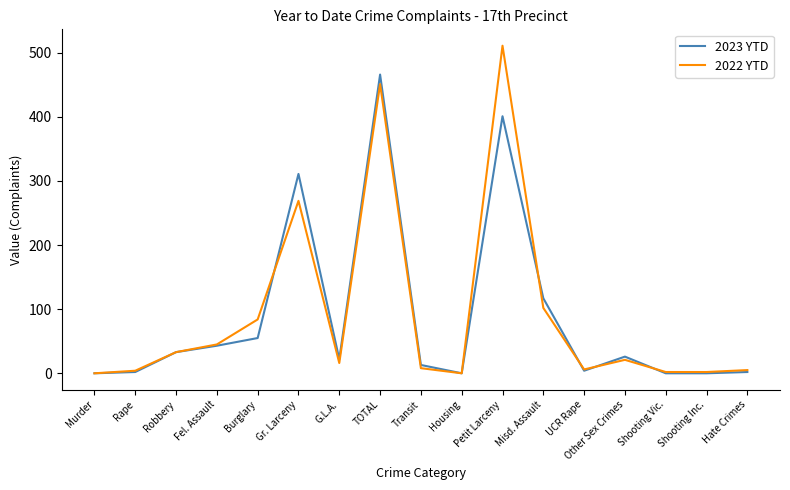

Which series changed the most between Robbery and UCR Rape?

2023 YTD